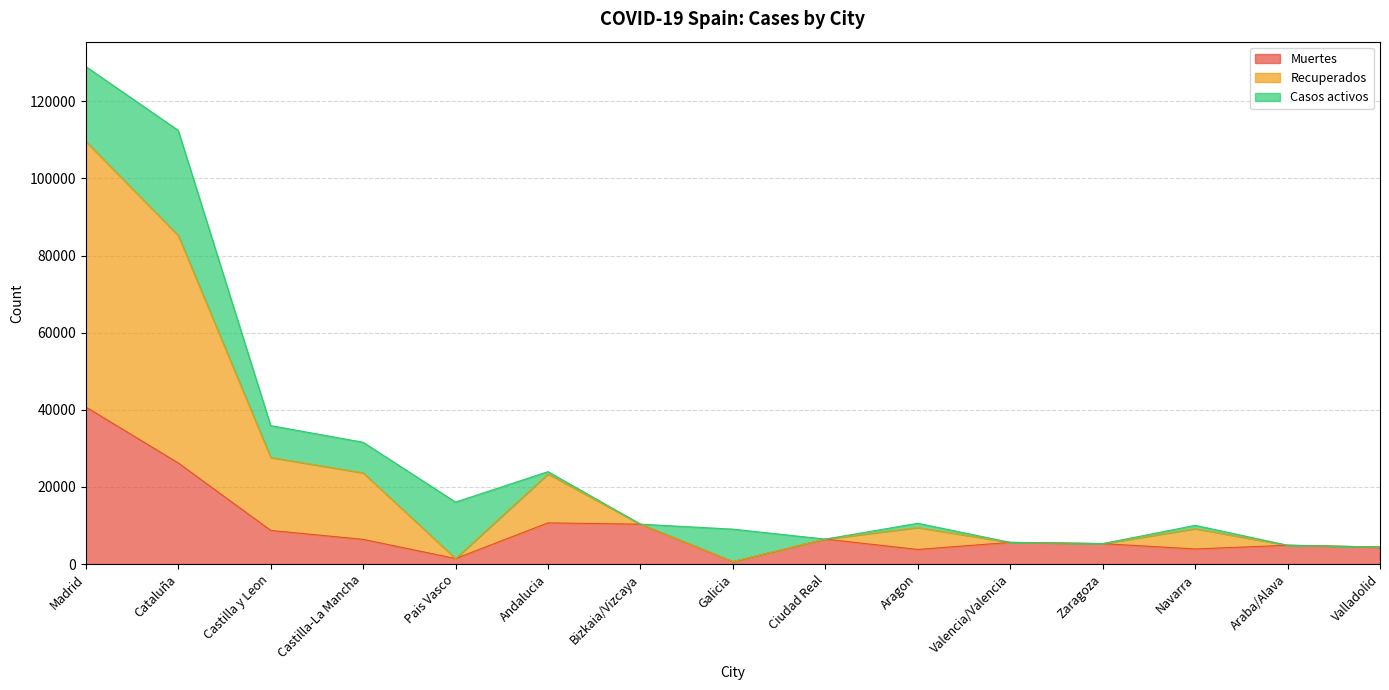

True or false: Recuperados and Muertes intersect in this chart.

False